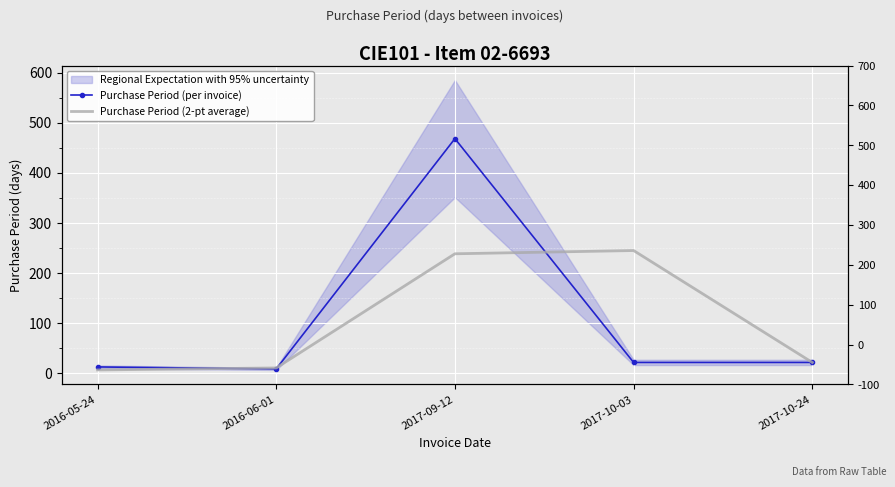

What position from the left is 2017-10-24?

5